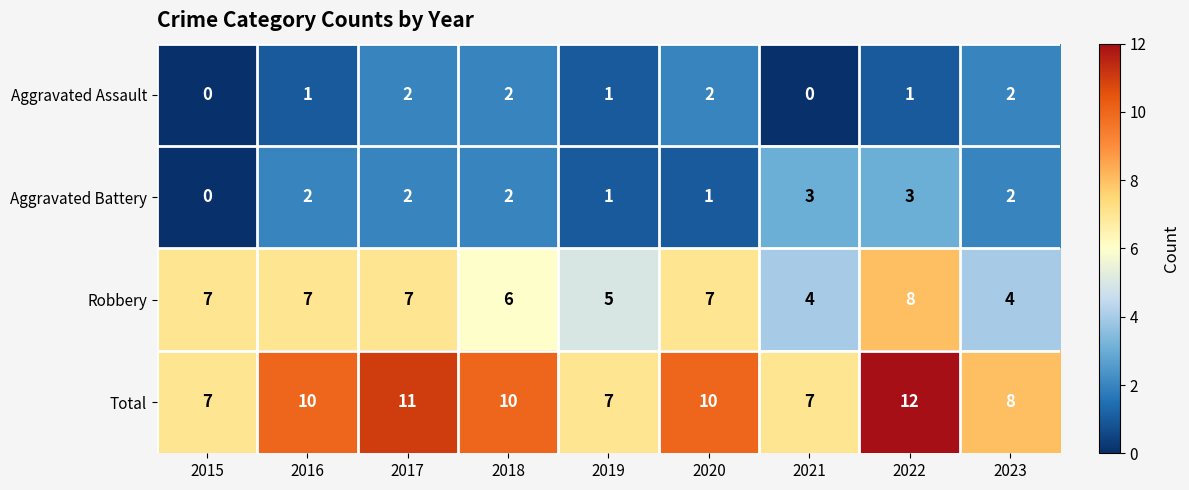

Is it true that Robbery equals 2 at 2017?

False